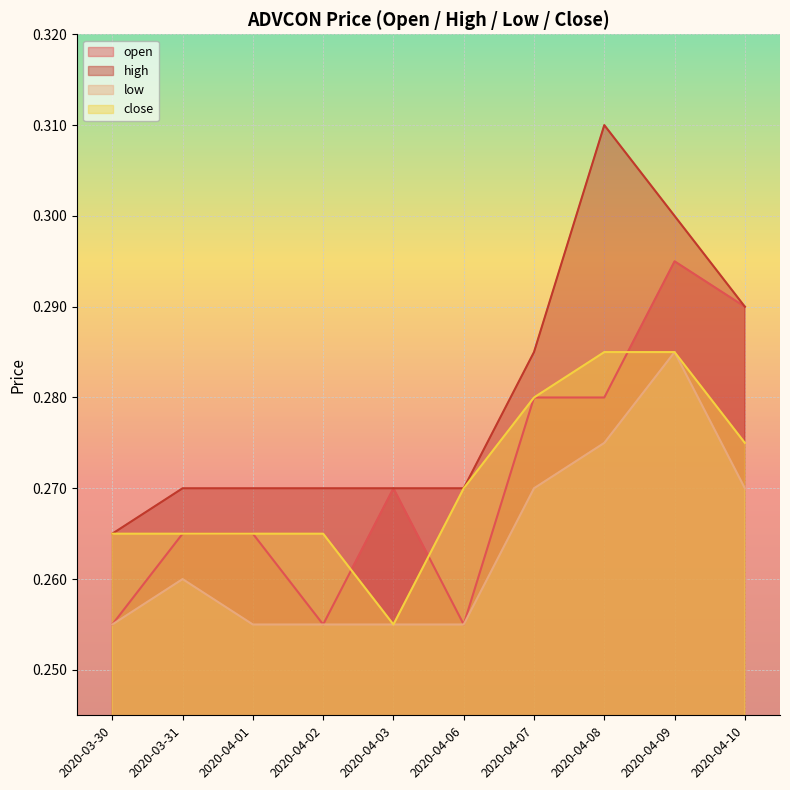

What is the label of the 8th point from the left?

2020-04-08